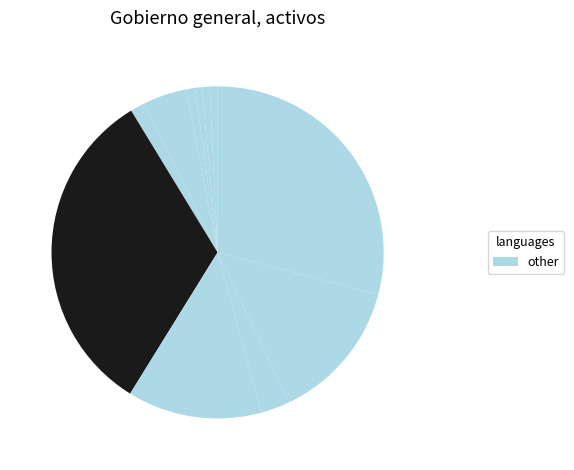

How many slices are in this pie chart?

11